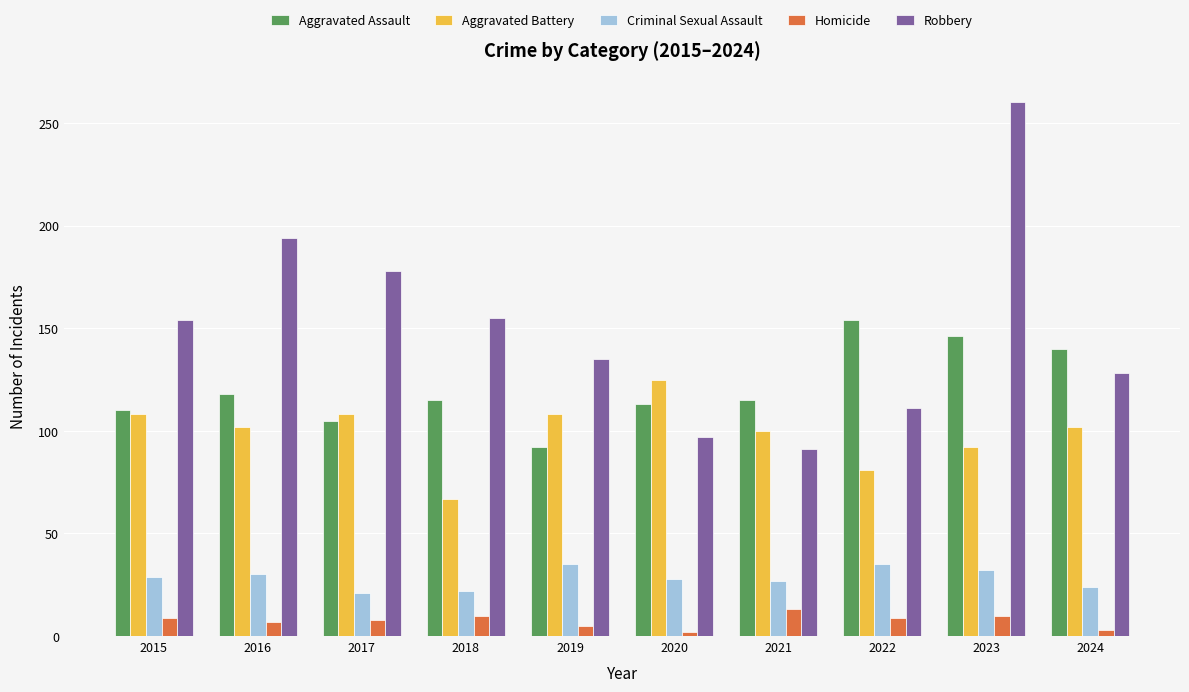

What is the average value of the Aggravated Battery series?

99